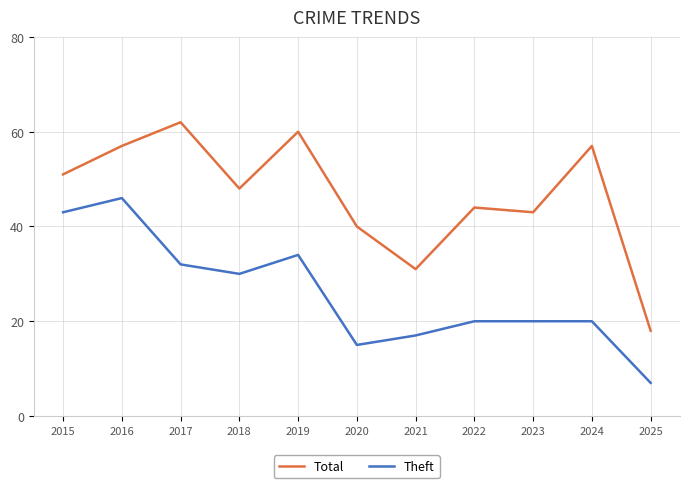

Reading right to left, list all the values displayed in this chart.

Total: 18	57	43	44	31	40	60	48	62	57	51
Theft: 7	20	20	20	17	15	34	30	32	46	43